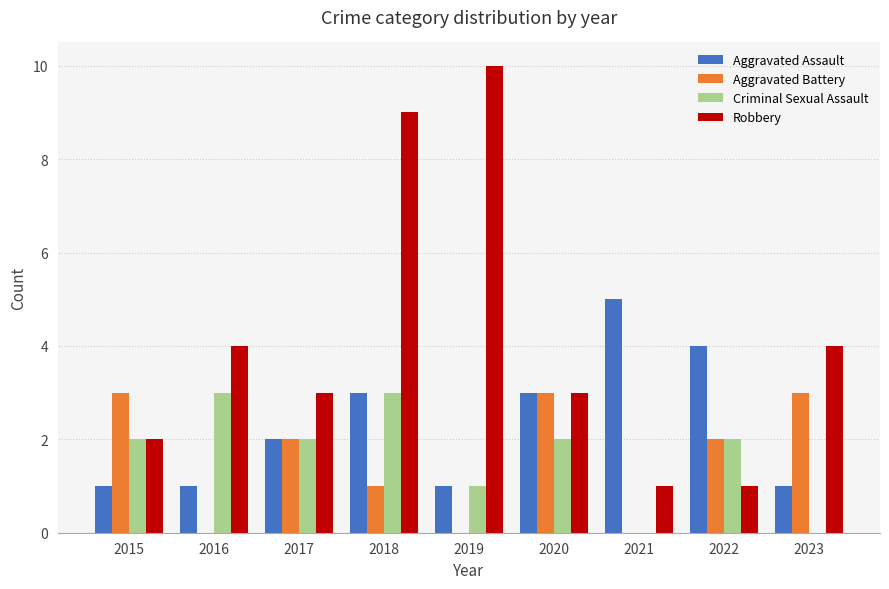

Count the Aggravated Battery values in the range 0 to 3.

9